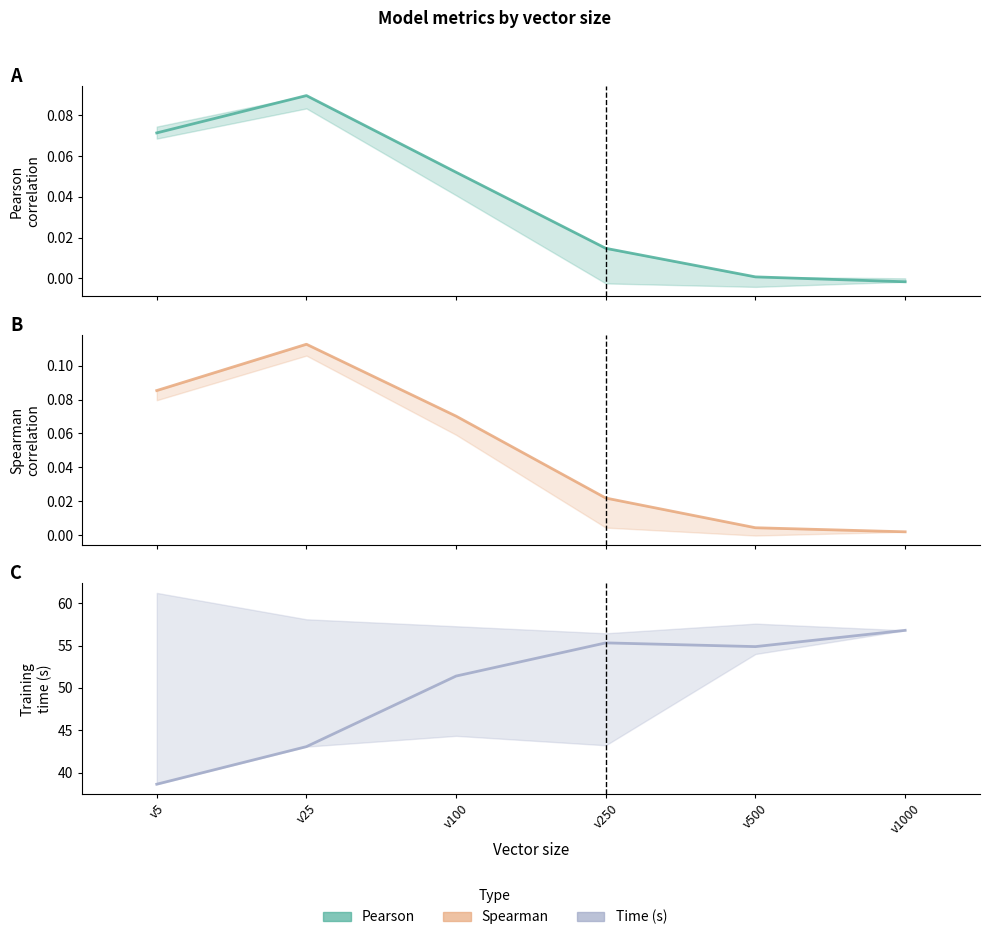

Does the chart display data point markers on the line(s)?

No